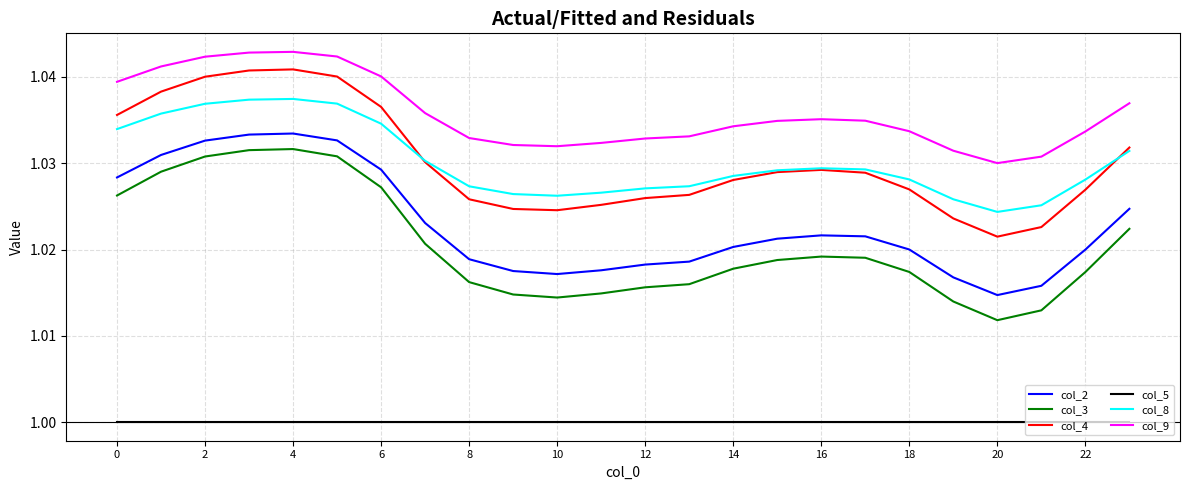

True or false: col_5 and col_9 intersect in this chart.

False